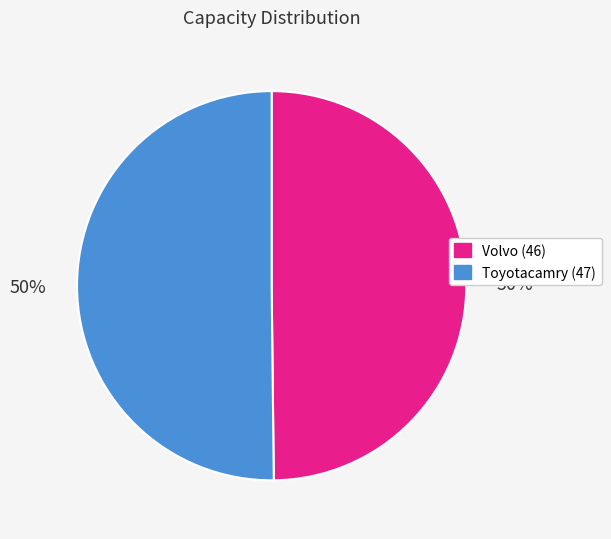

Count the number of slices in the pie.

2